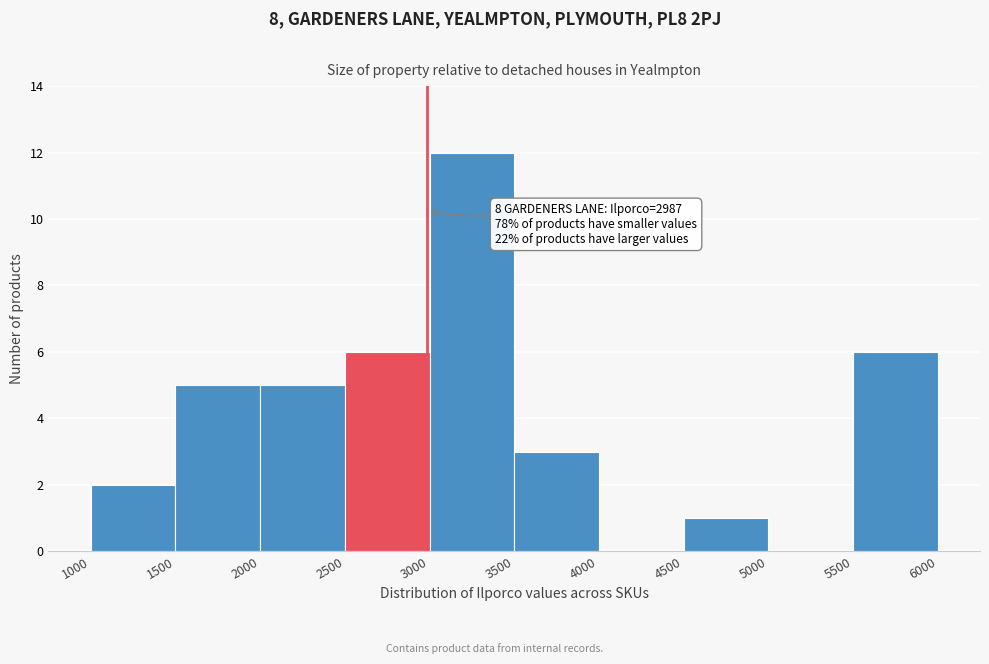

Which range on the x-axis has the tallest bar?

3000 to 3500